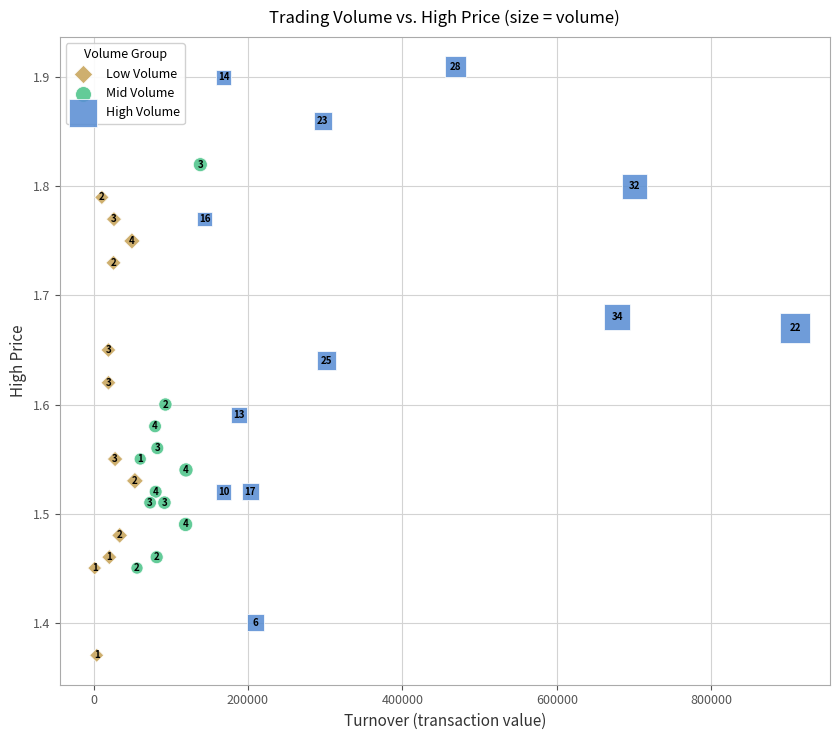

What are all the series names shown in the legend?

Low Volume, Mid Volume, High Volume